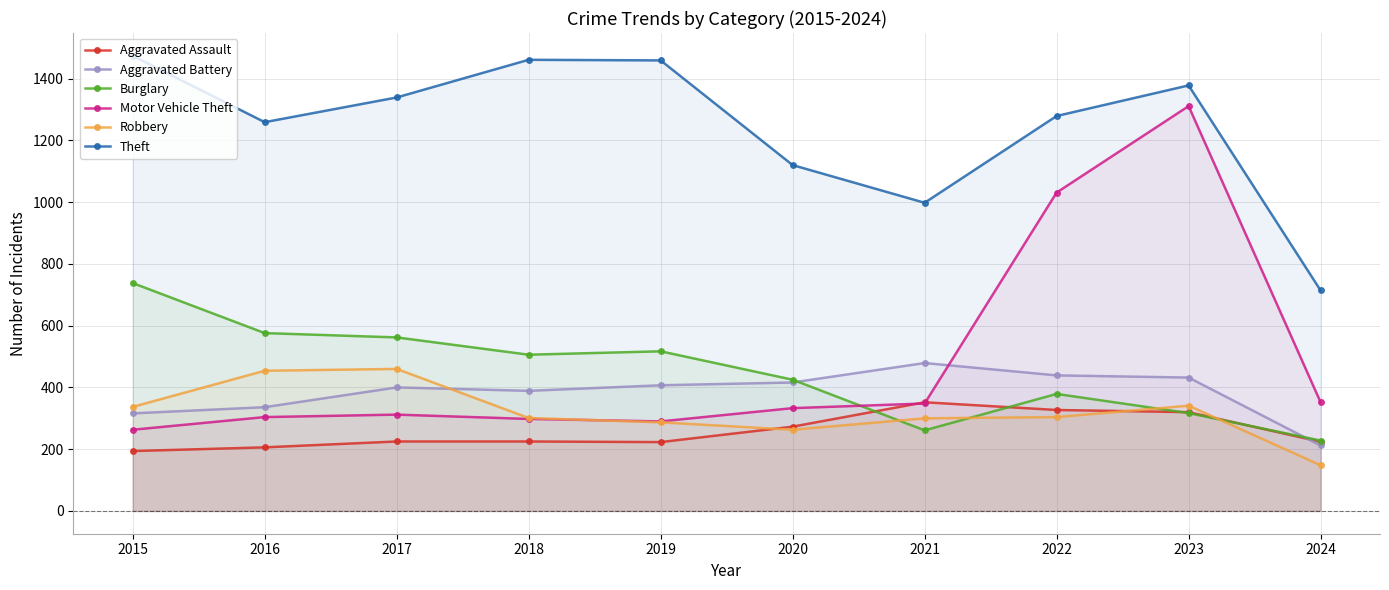

Which series ends up on top after the final intersection of Robbery and Motor Vehicle Theft?

Motor Vehicle Theft